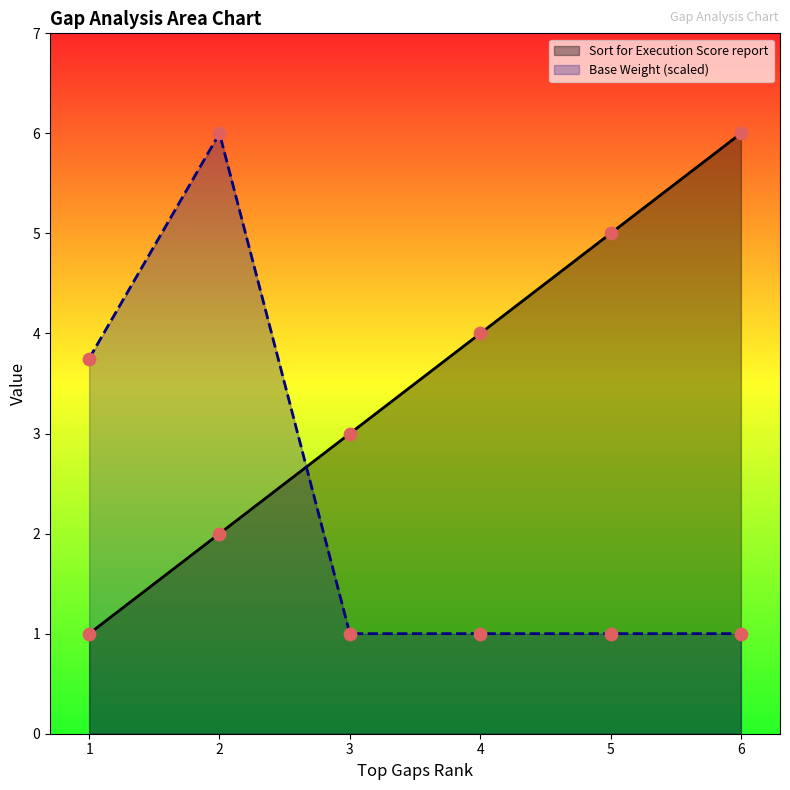

Which series has the widest spread of Y values?

Sort for Execution Score report